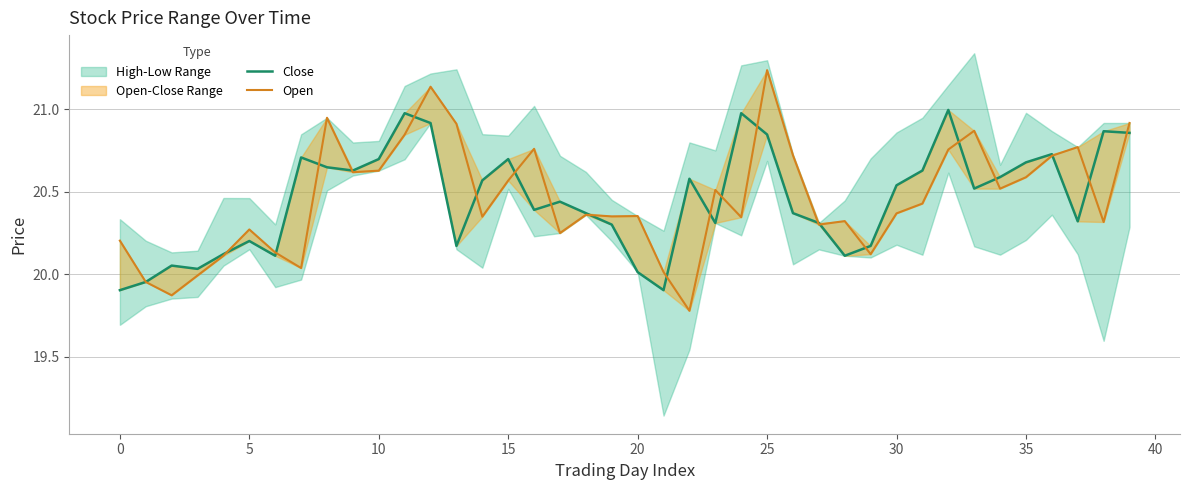

At how many categories does at least one series exceed 21?

2